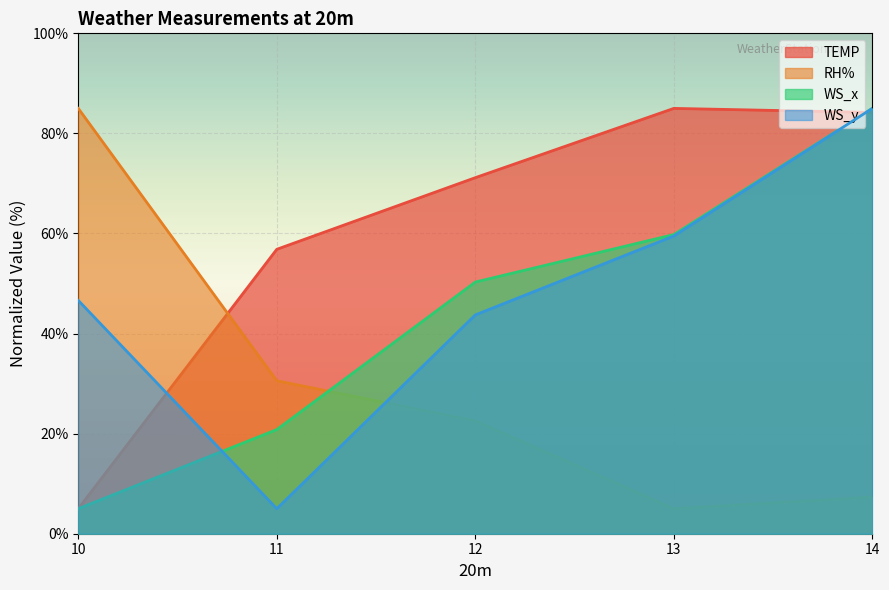

Reading left to right, list all the values displayed in this chart.

TEMP: 10=5.0	11=56.8	12=71.2	13=85.0	14=84.2
RH%: 10=85.0	11=30.6	12=22.6	13=5.0	14=7.3
WS_x: 10=5.0	11=20.8	12=50.3	13=59.8	14=85.0
WS_y: 10=46.6	11=5.0	12=43.7	13=59.5	14=85.0